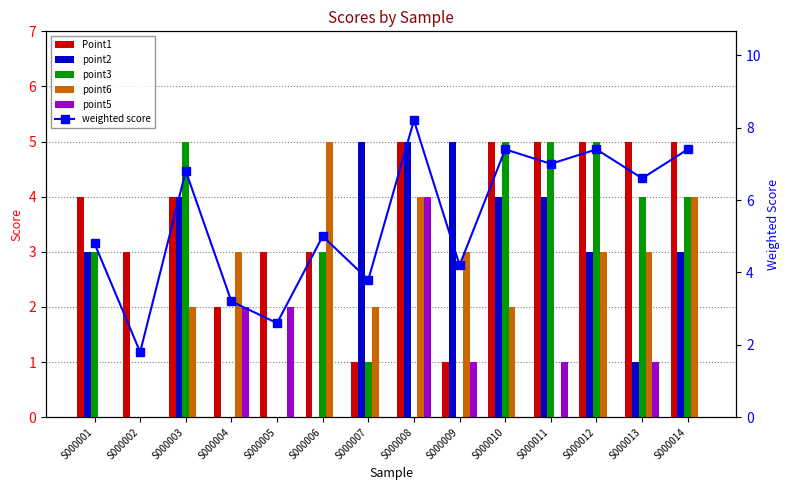

The value of point2 at S000011 is 4.0. True or false?

True